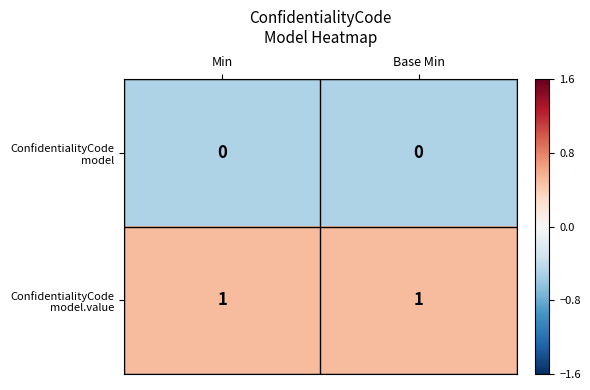

What is the smallest value displayed?

0